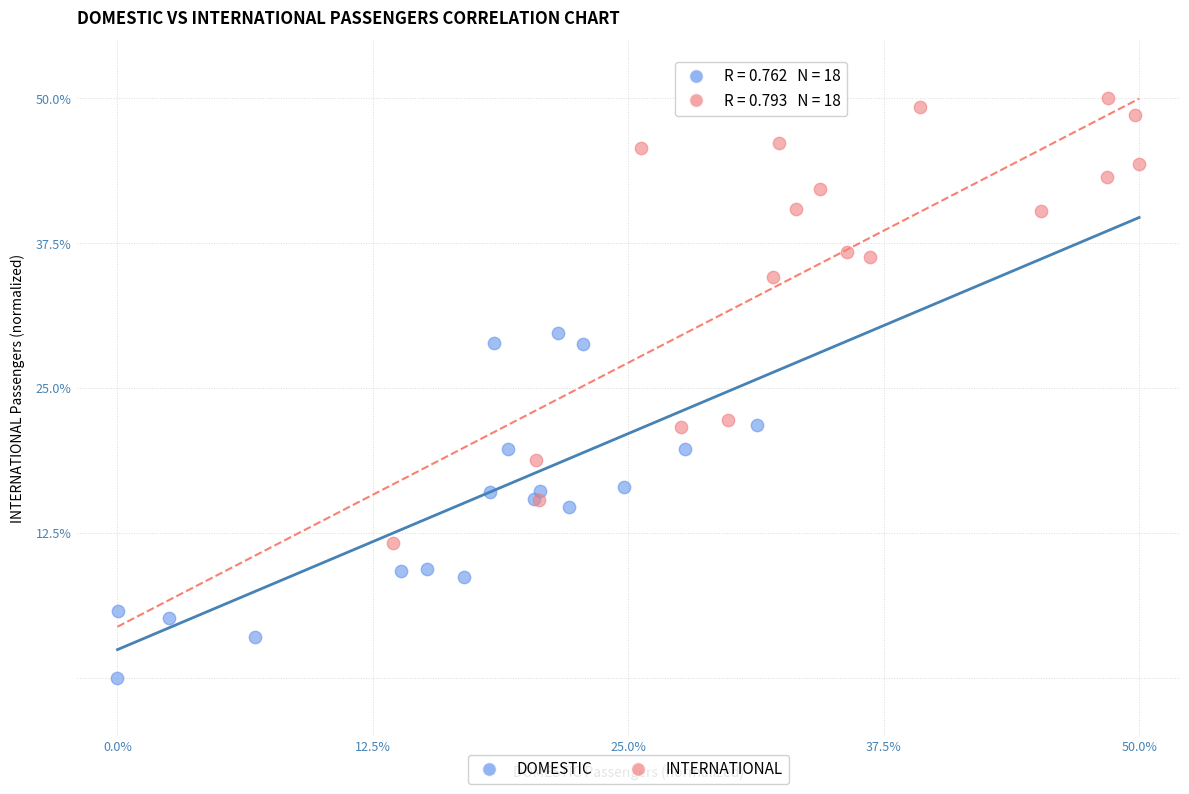

Which series reaches the maximum Y coordinate?

INTERNATIONAL